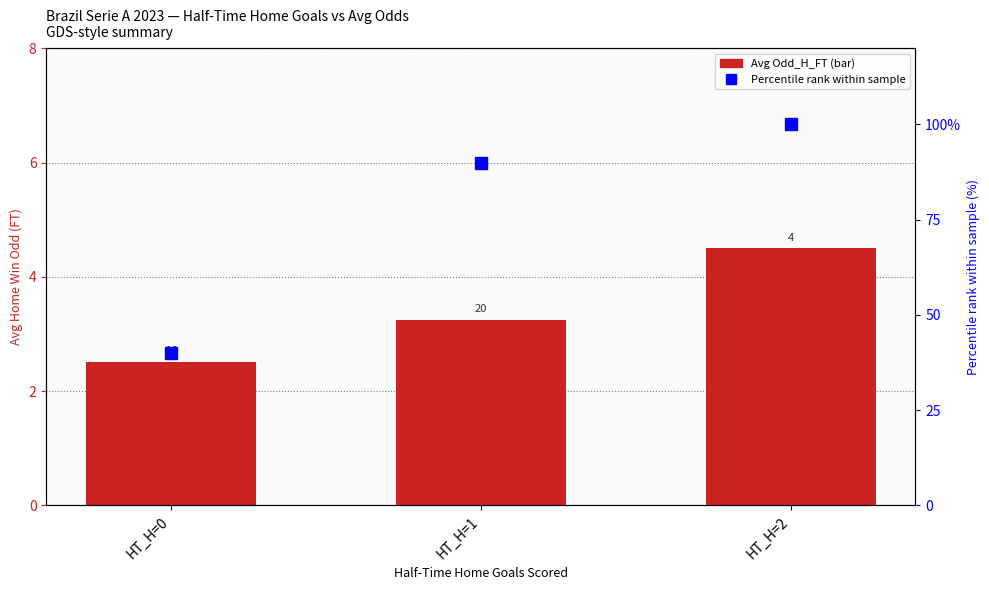

What is the difference between the highest and lowest values at HT_H=1?

86.8